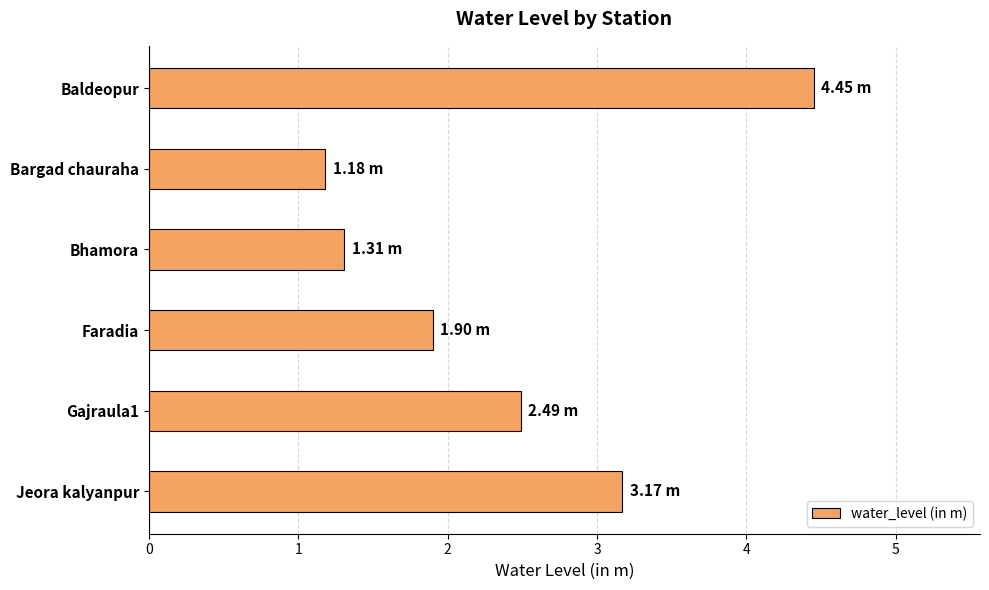

What is the change in value from Baldeopur to Bhamora?

-3.1